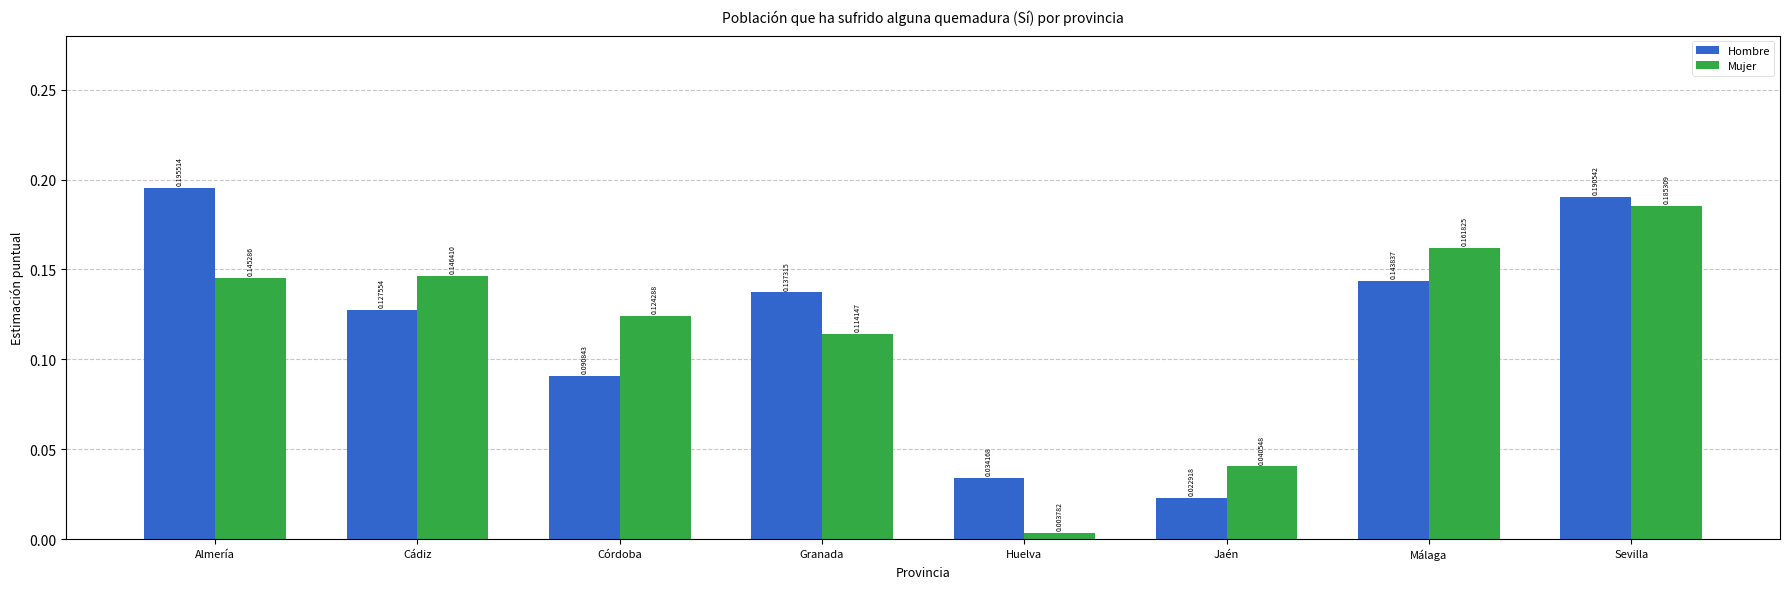

At how many categories does at least one series exceed 0?

8